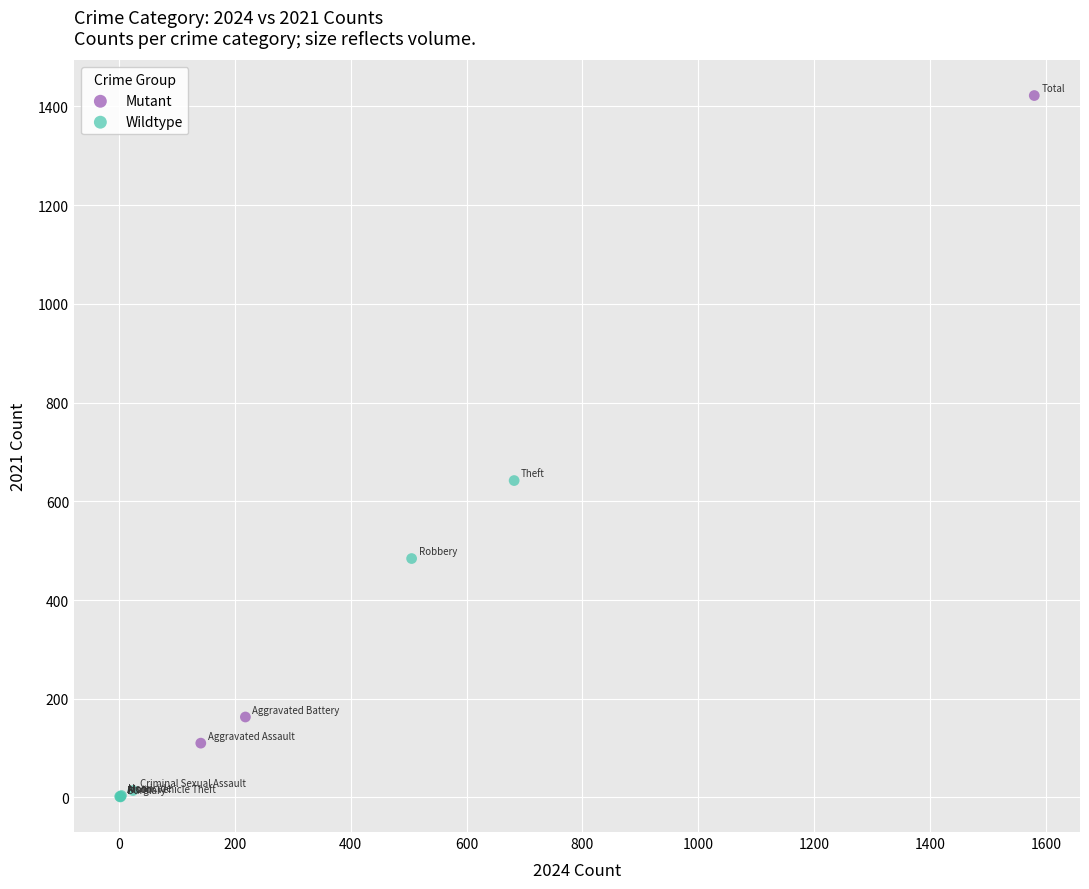

Which series has the largest Y range (max minus min)?

Mutant